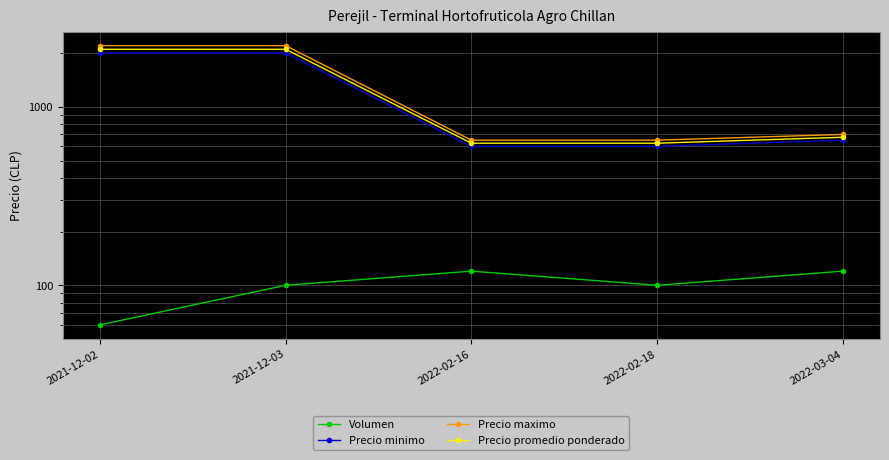

What is the difference between the maximum and second lowest values in the Precio maximo series?

1550